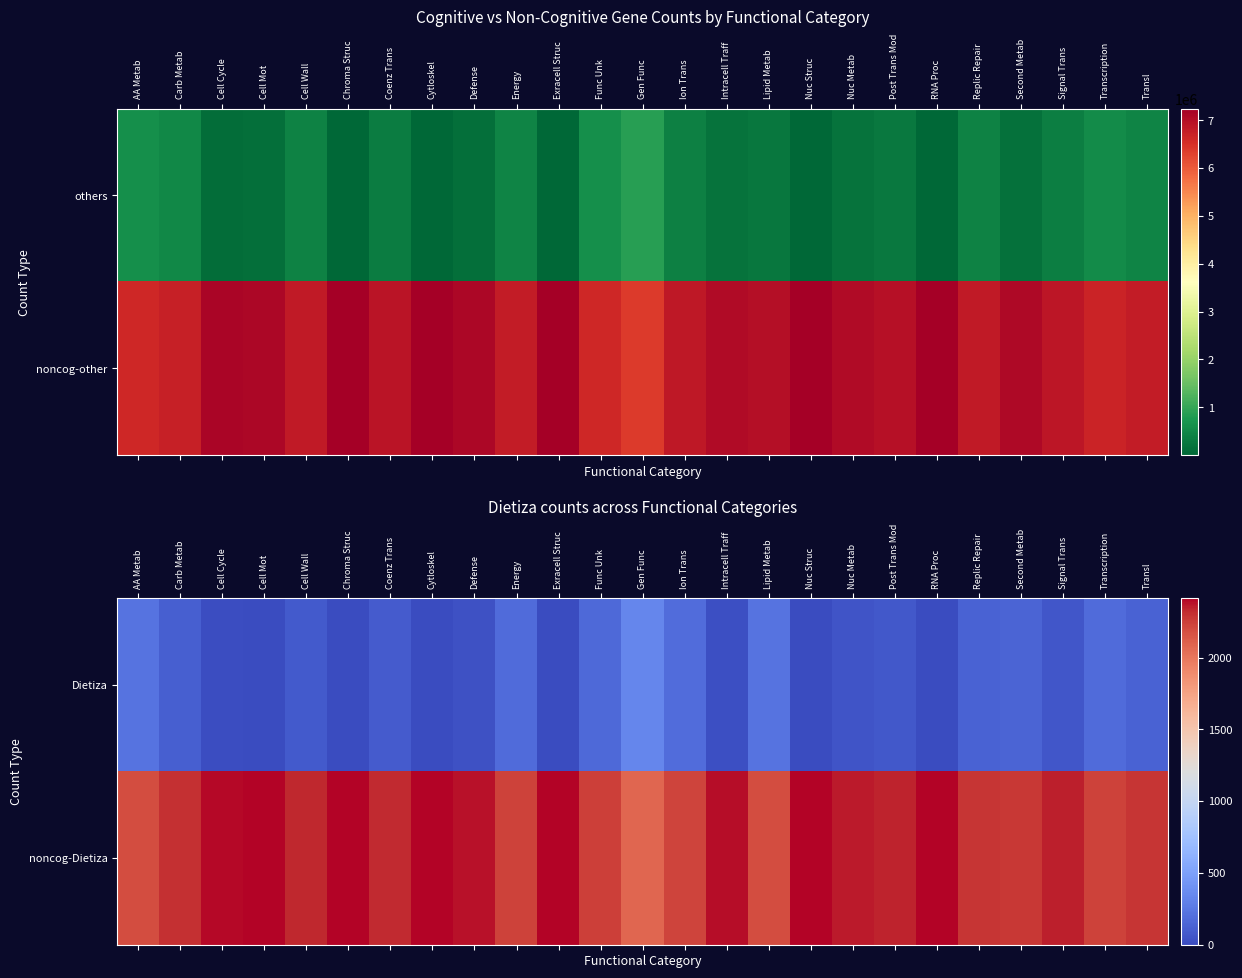

How many data points in noncog-Dietiza are above 2330?

12